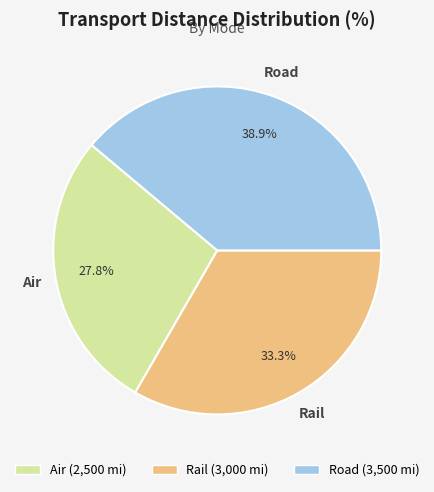

To the nearest percent, what portion does Rail represent?

33%